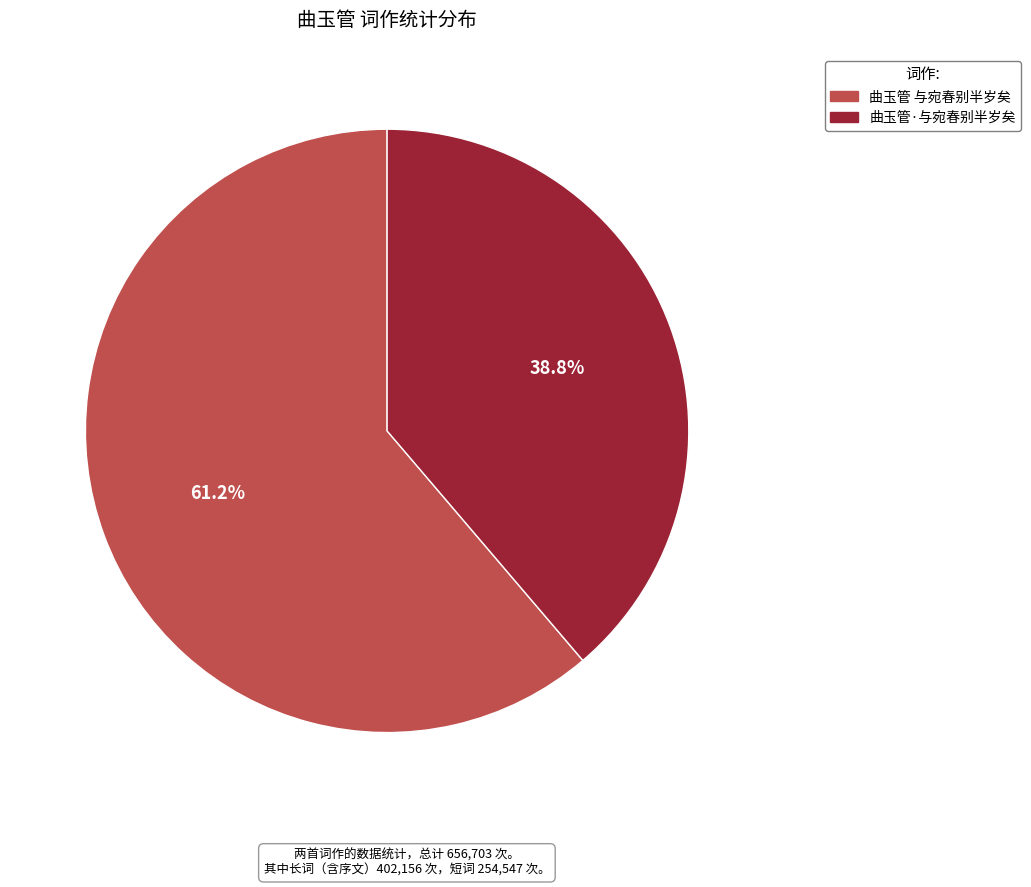

Is it true that 曲玉管 与宛春别半岁矣 is 61% of the pie?

True